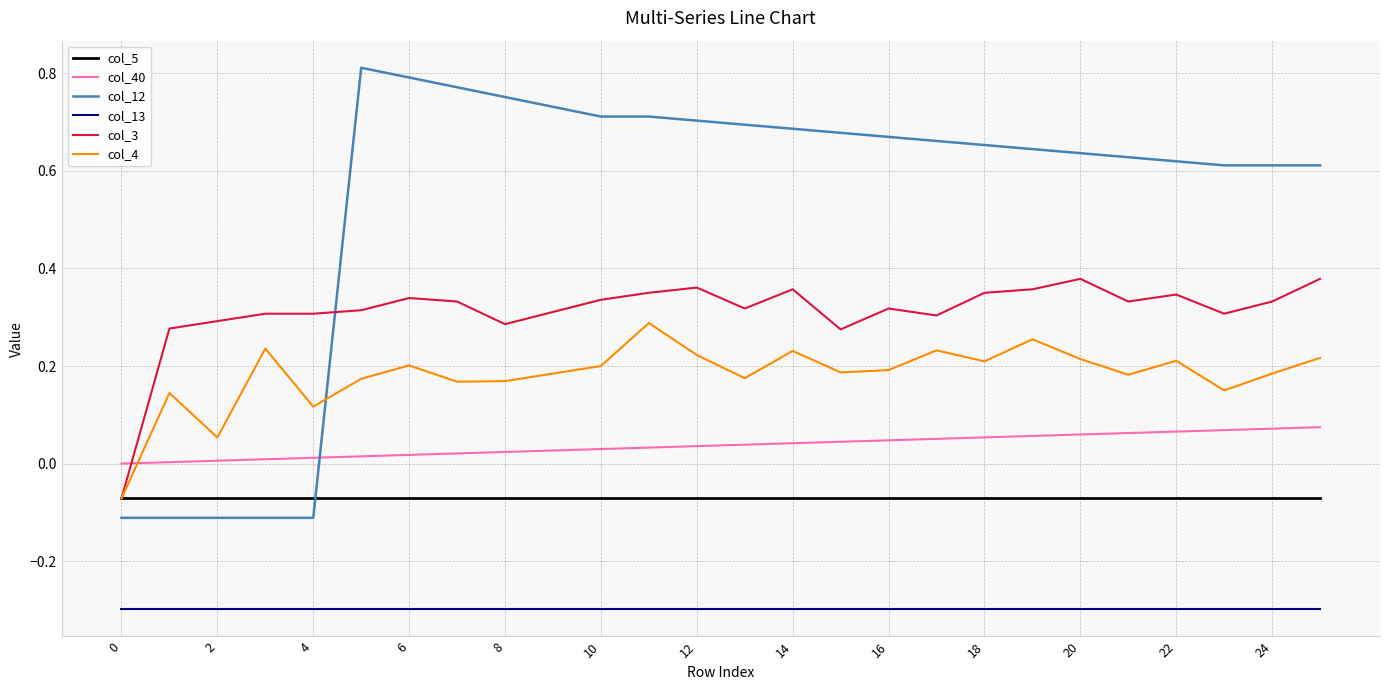

List the series in order of their peak value, lowest first.

col_13, col_5, col_40, col_4, col_3, col_12